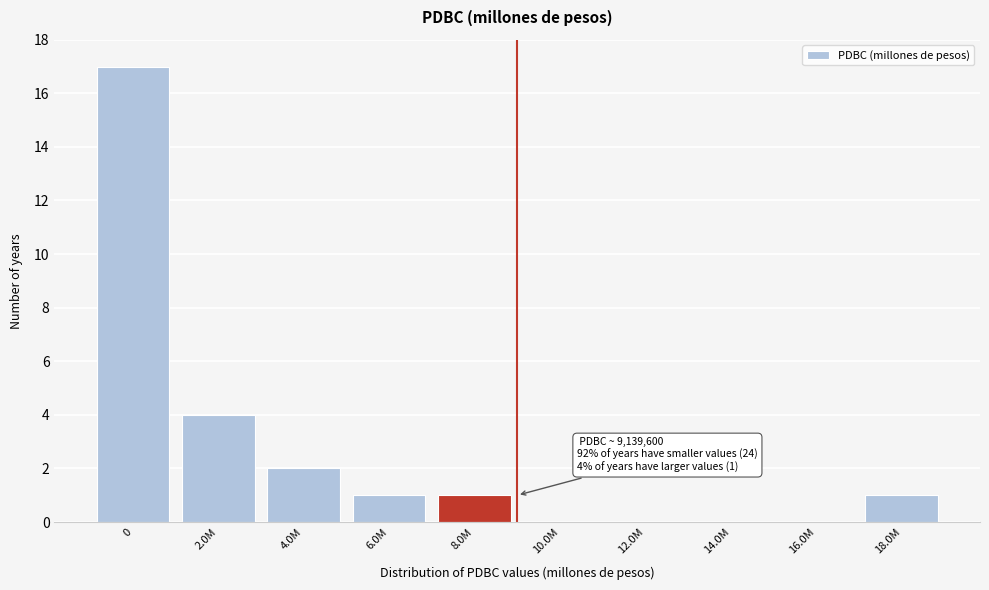

Reading left to right, transcribe all the data shown in this chart.

0=17	2.0M=4	4.0M=2	6.0M=1	8.0M=1	10.0M=0	12.0M=0	14.0M=0	16.0M=0	18.0M=1